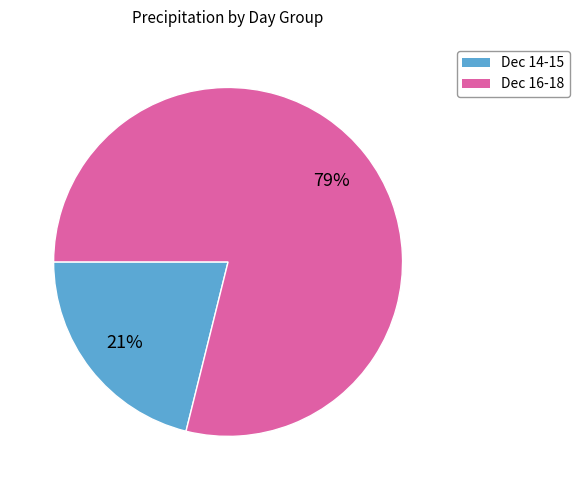

To the nearest percent, what is the difference between the largest and smallest slice percentages?

58%